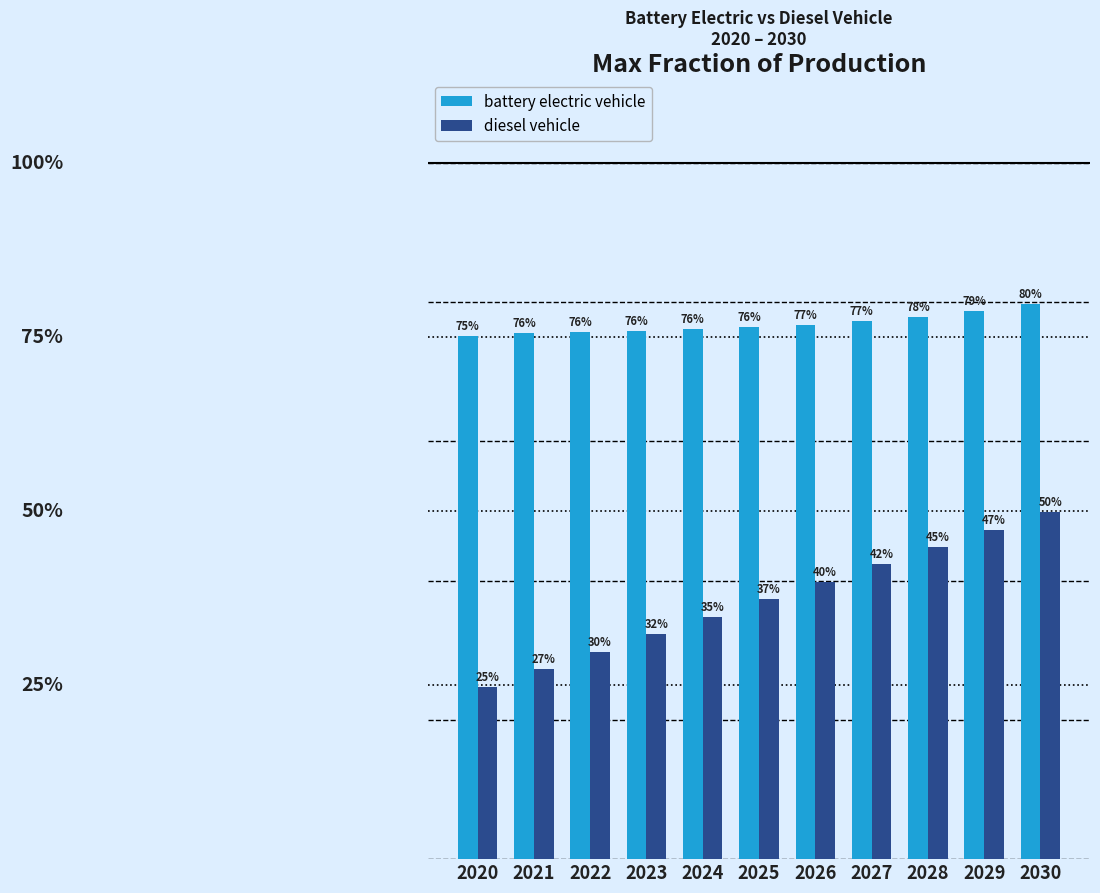

Are the bars horizontal?

No